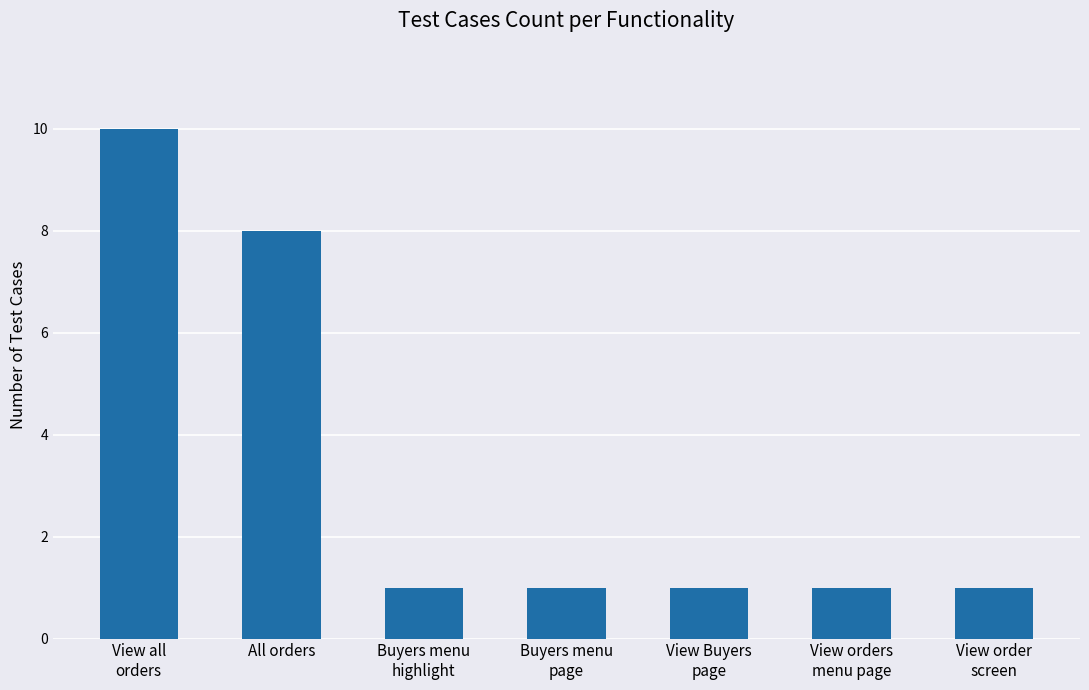

What is the change in value from View all
orders to View orders
menu page?

-9